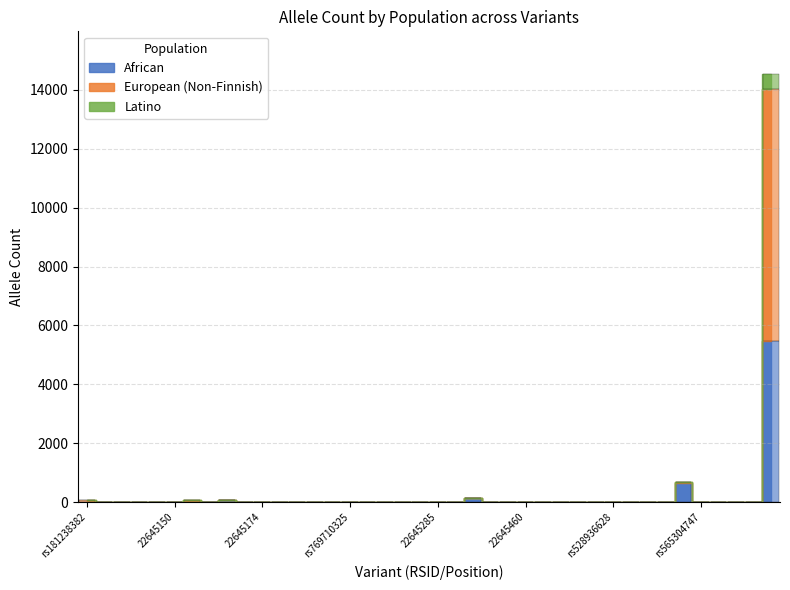

At which label does European (Non-Finnish) first exceed 1?

rs181238382